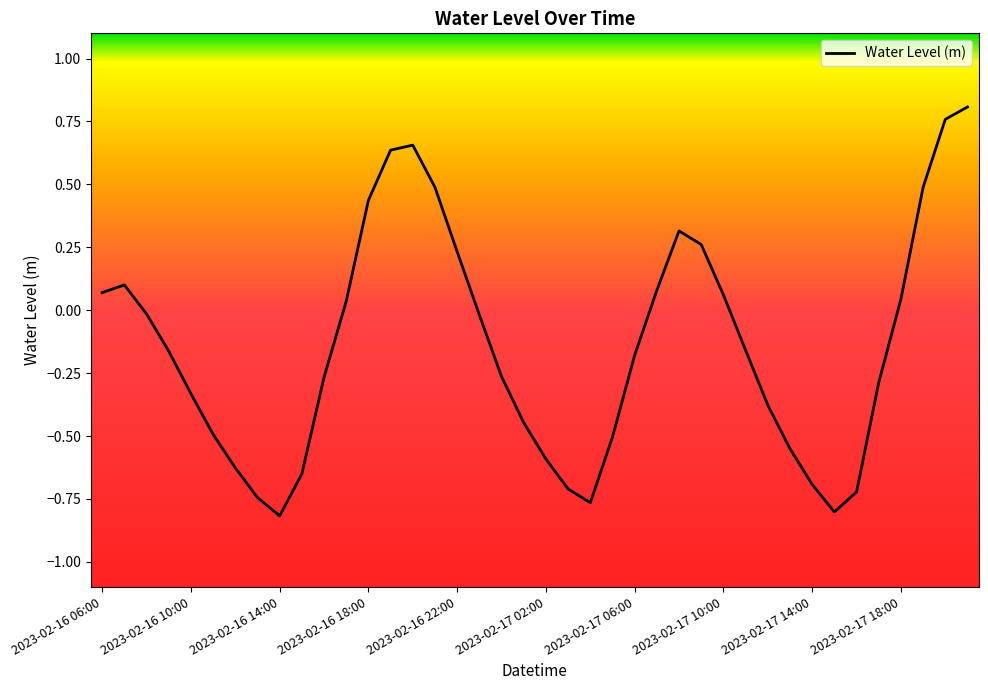

What is the difference between the maximum and minimum values?

1.6